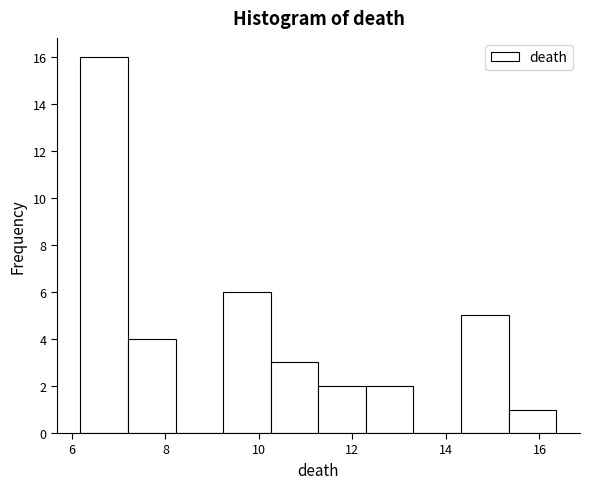

Reading left to right, list every bar in this chart as the range it spans on the x-axis followed by its height. Neither the bar edges nor the heights are printed on the chart, so give them approximately, as read against the axes.

6.2 to 7.2: 16
7.2 to 8.2: 4
8.2 to 9.2: 0
9.2 to 10.2: 6
10.2 to 11.2: 3
11.2 to 12.2: 2
12.2 to 13.4: 2
13.4 to 14.4: 0
14.4 to 15.4: 5
15.4 to 16.4: 1